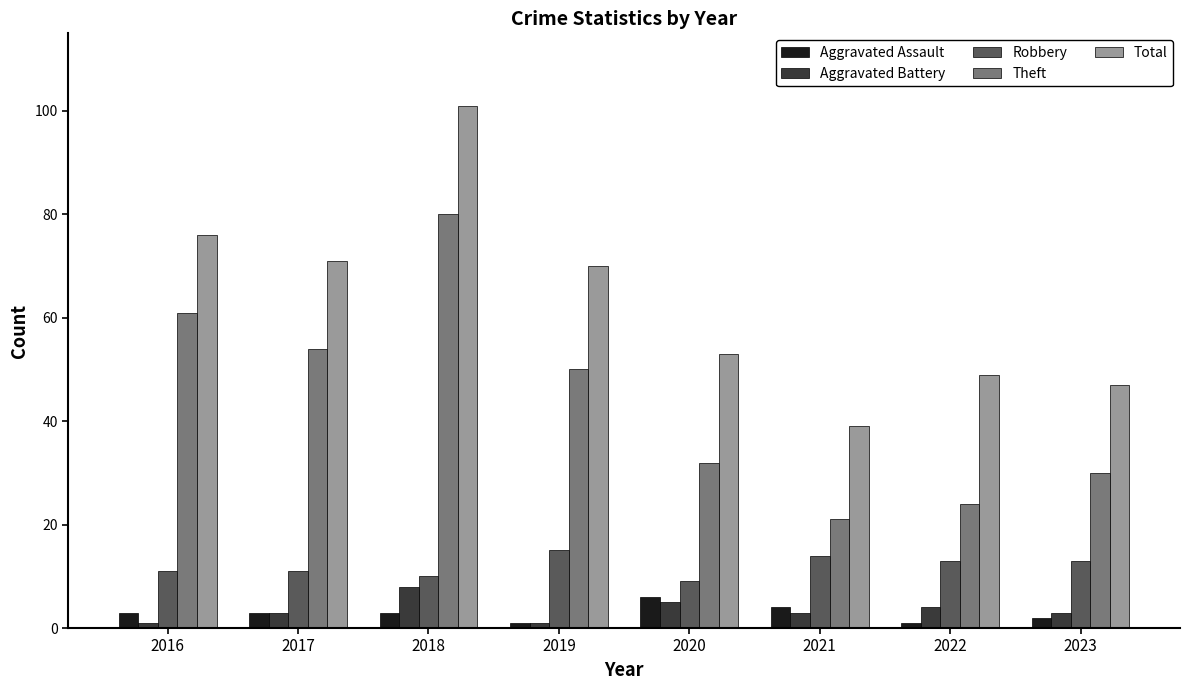

What is the sum of all Aggravated Assault values?

23